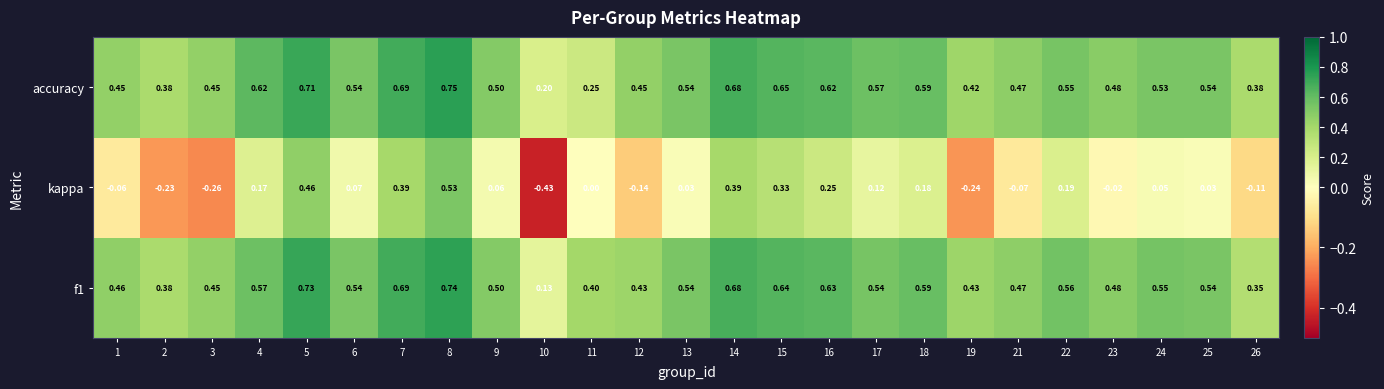

Between 9 and 11, which series saw the biggest shift?

accuracy